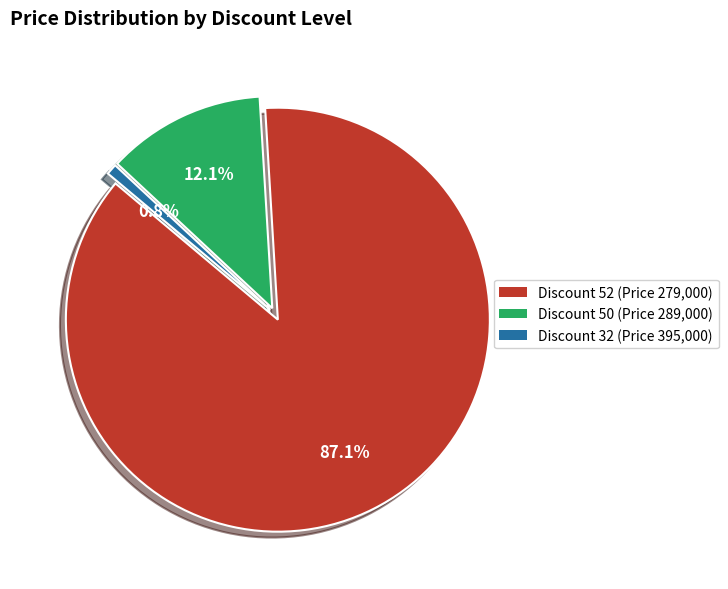

Does any single category account for the majority?

Yes